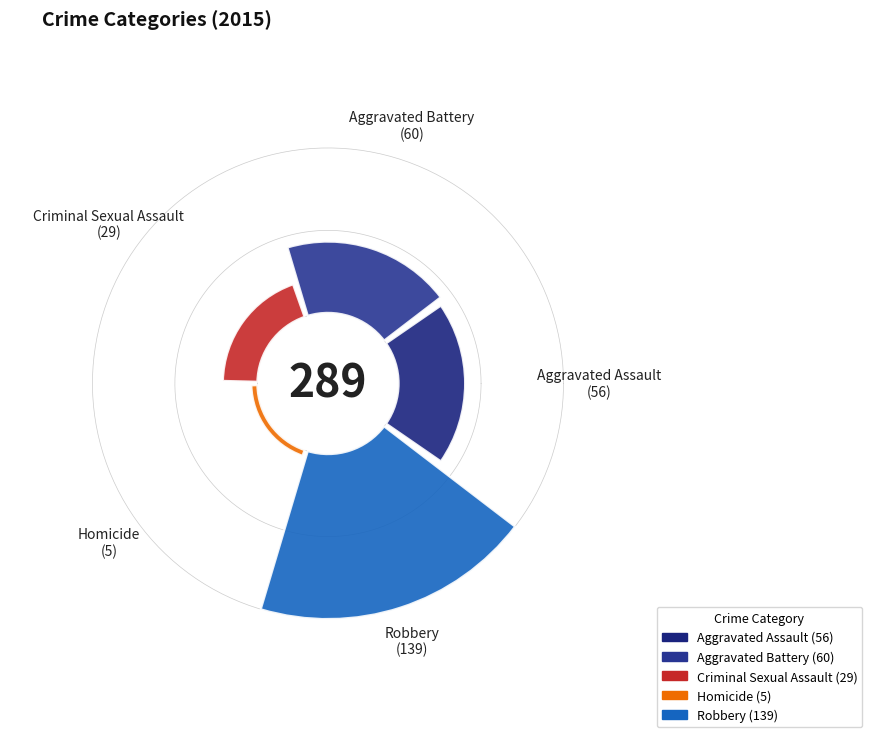

The Homicide slice represents 2% of the pie. True or false?

True